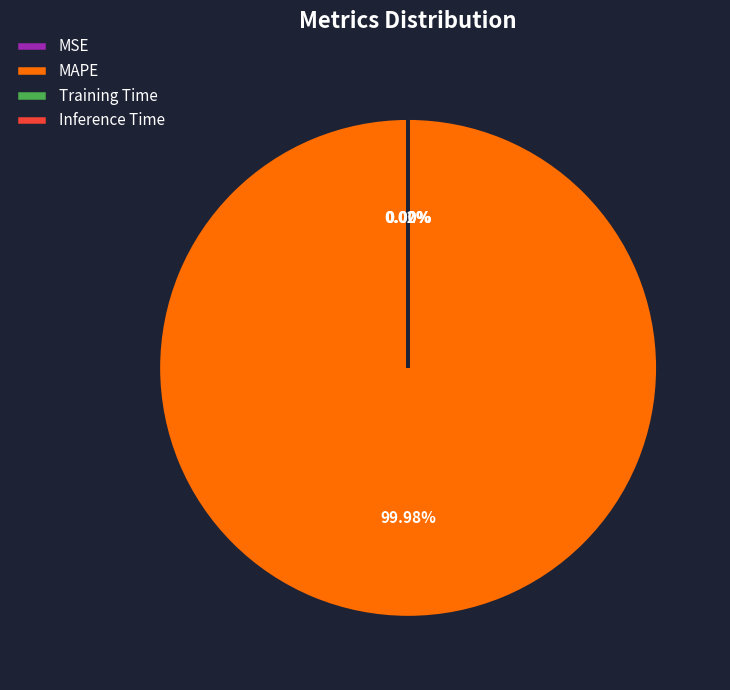

Is there any slice that represents more than half of the pie?

Yes